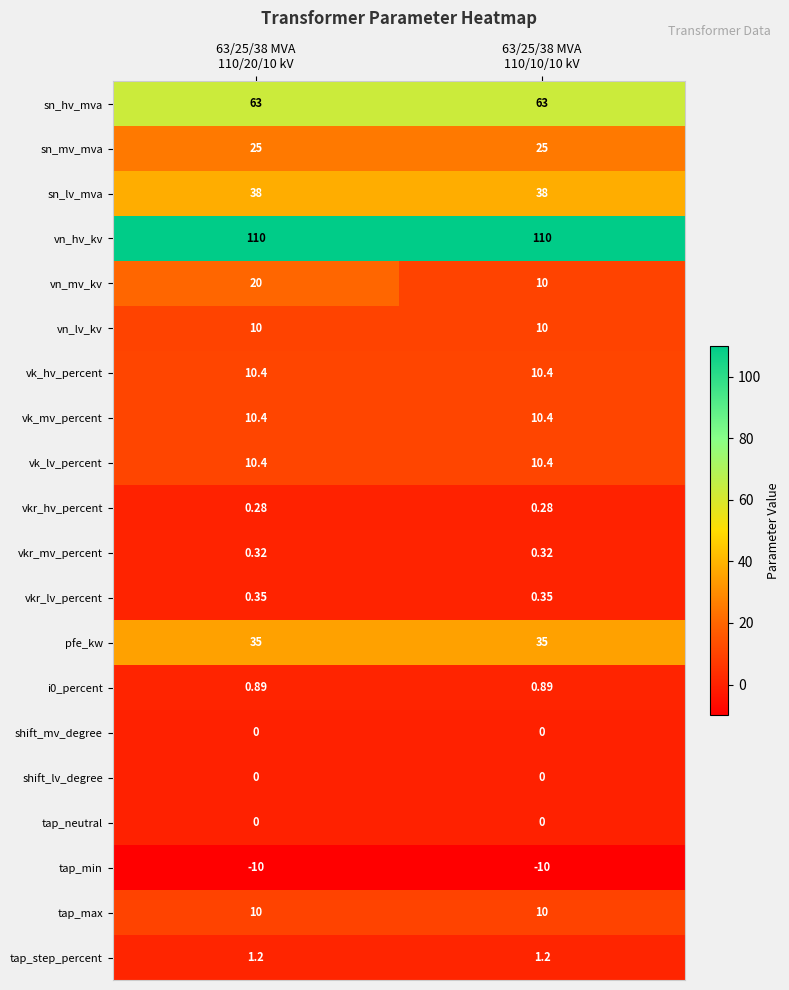

Which series has the largest total across all categories?

vn_hv_kv